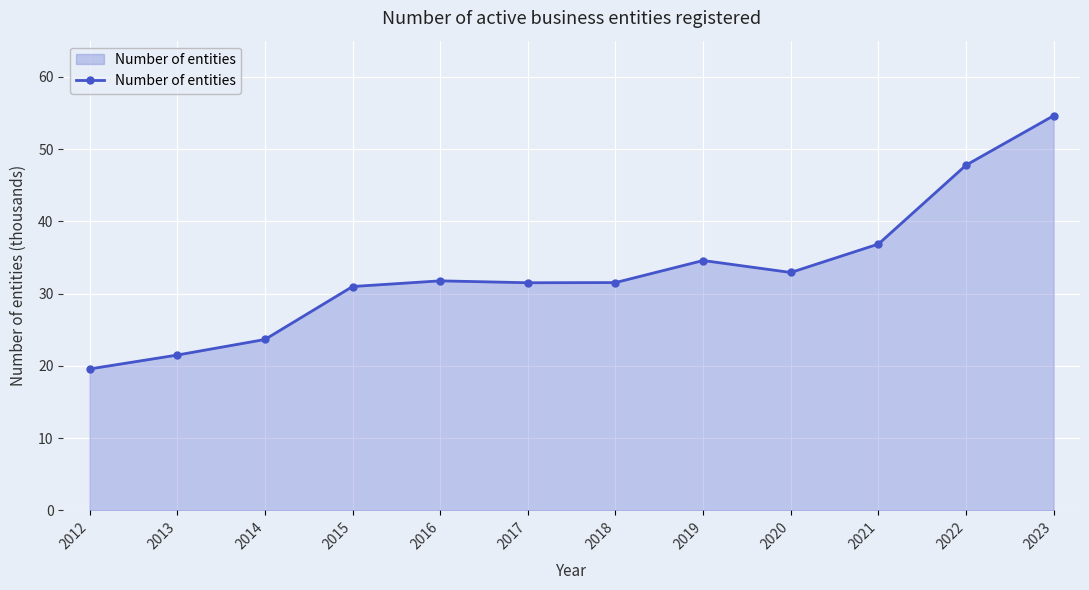

True or false: the data shows 31.5 at 2017.

True